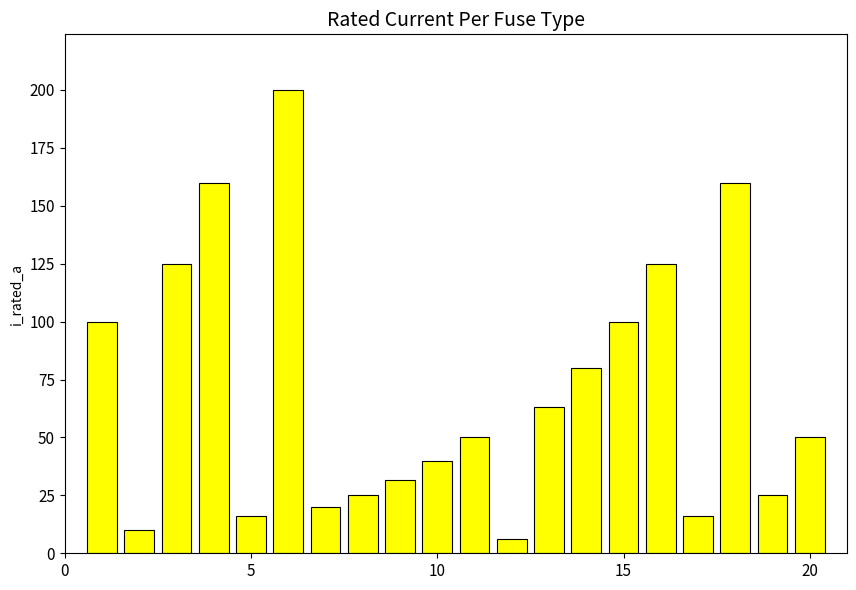

What is the difference between the maximum and minimum values?

193.7